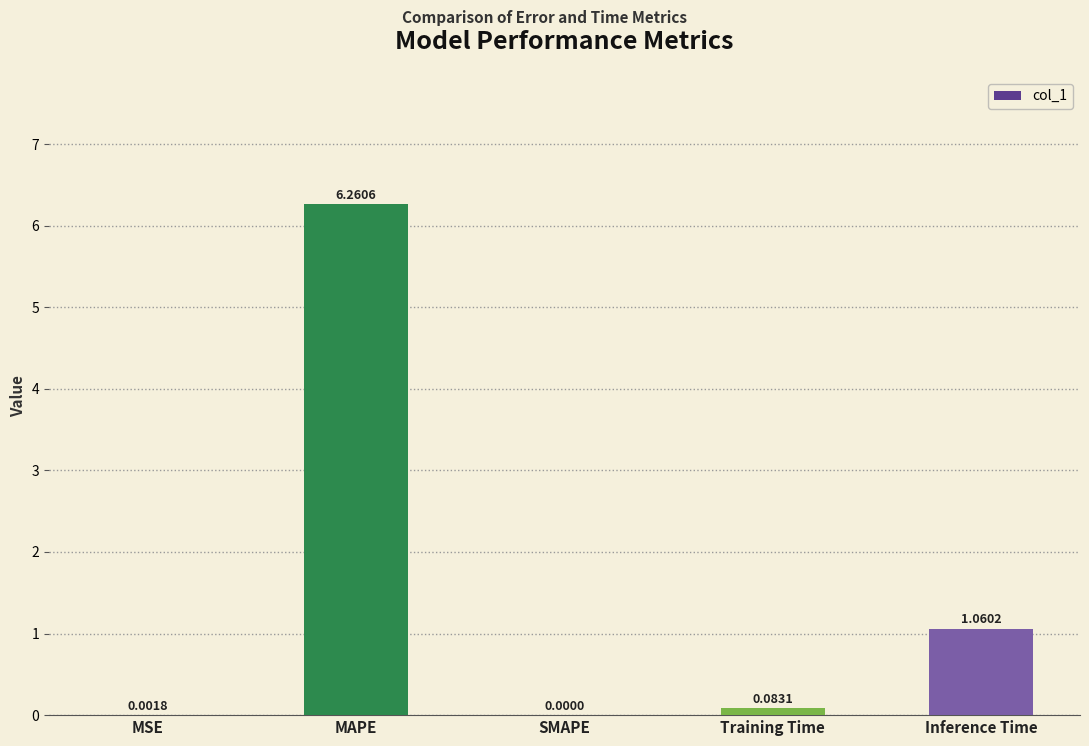

At which category does the chart reach its peak across all series?

MAPE